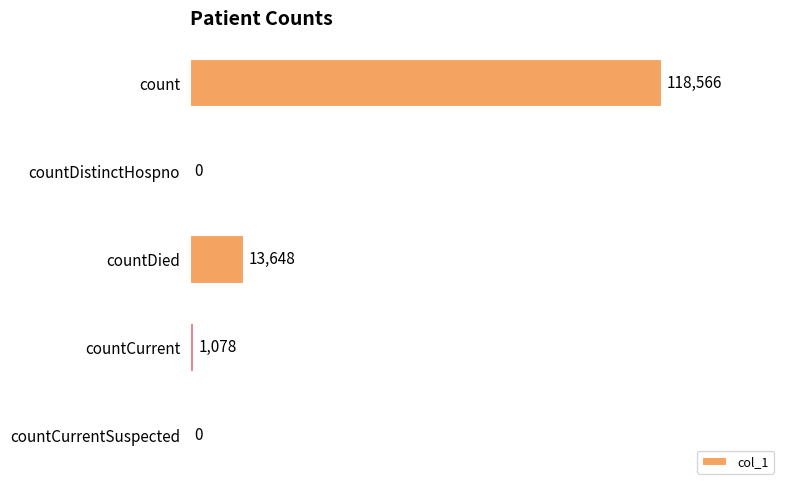

How many values are above zero?

3